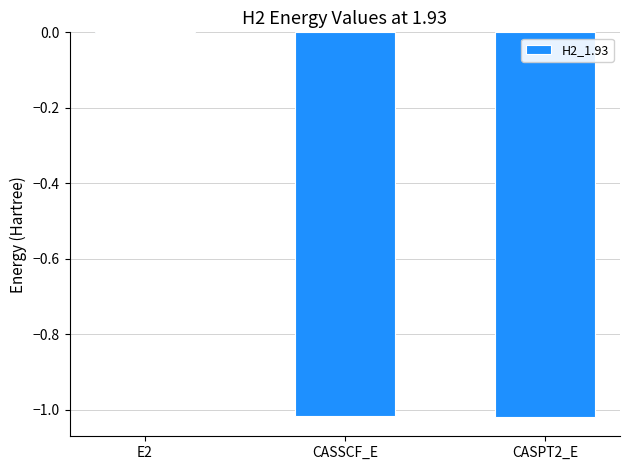

How many values exceed -1?

1